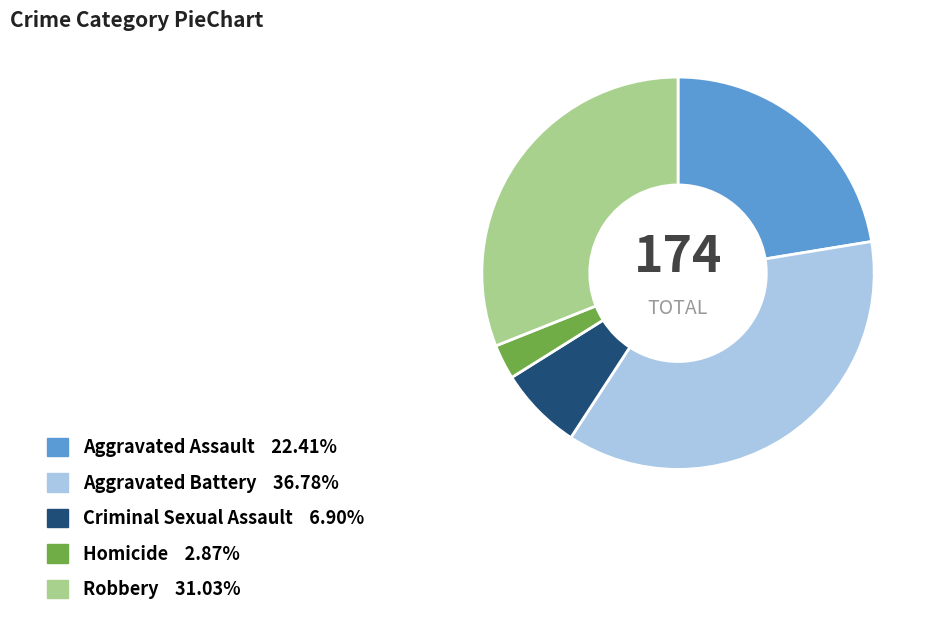

Between Criminal Sexual Assault and Homicide, which is larger?

Criminal Sexual Assault